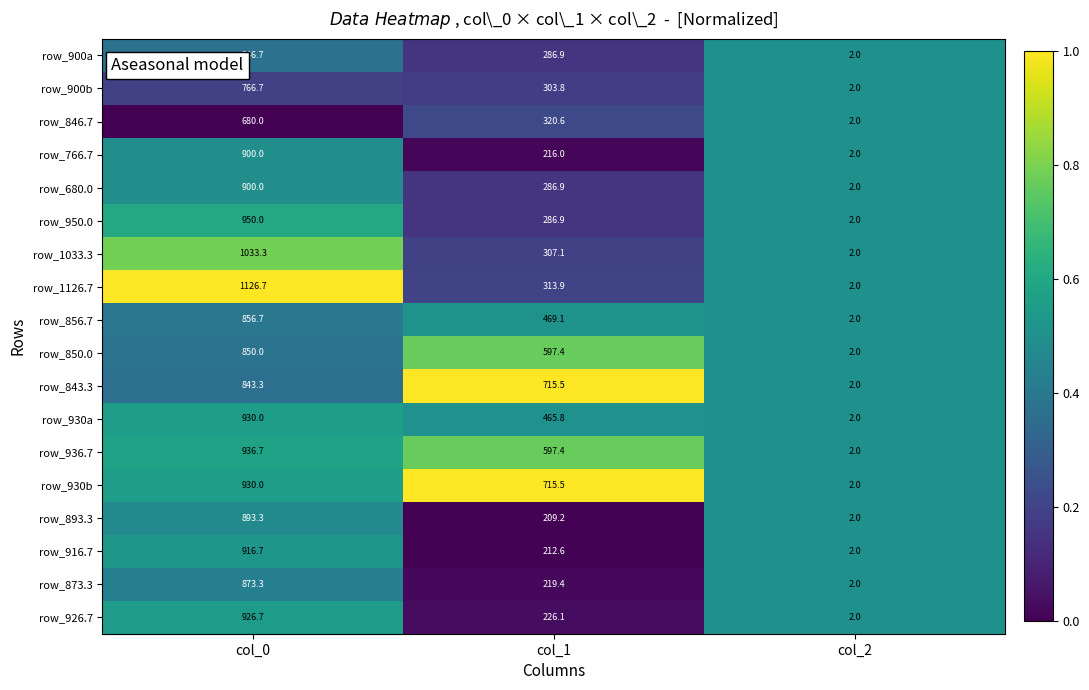

The value of row_680.0 at col_2 is 2.0. True or false?

True